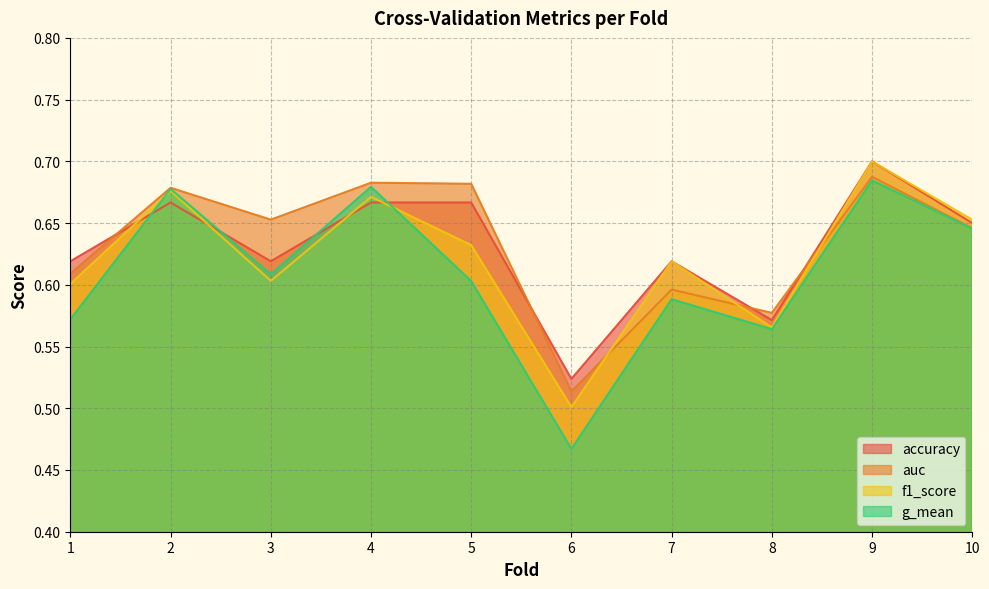

True or false: auc and g_mean cross at least once.

False